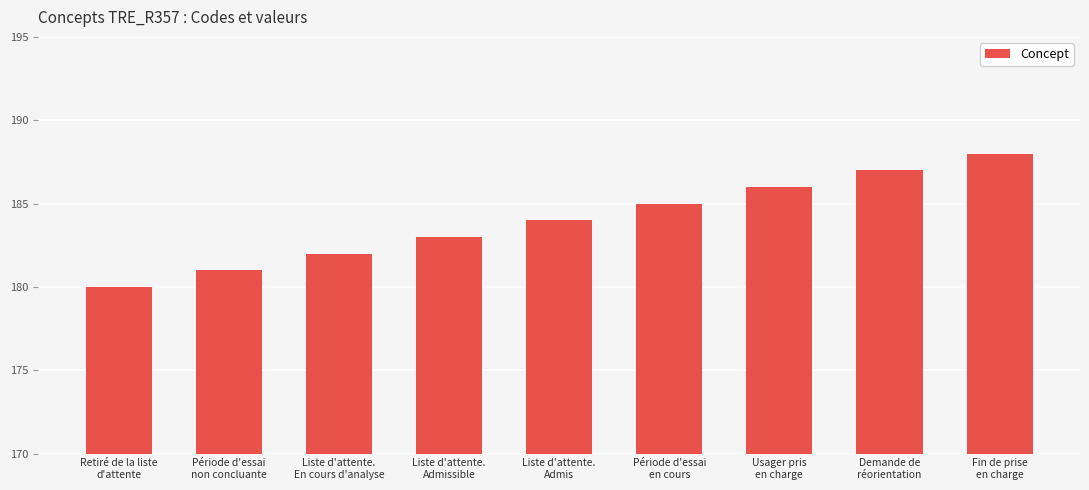

What is the change in value from Liste d'attente.
Admissible to Période d'essai
en cours?

+2